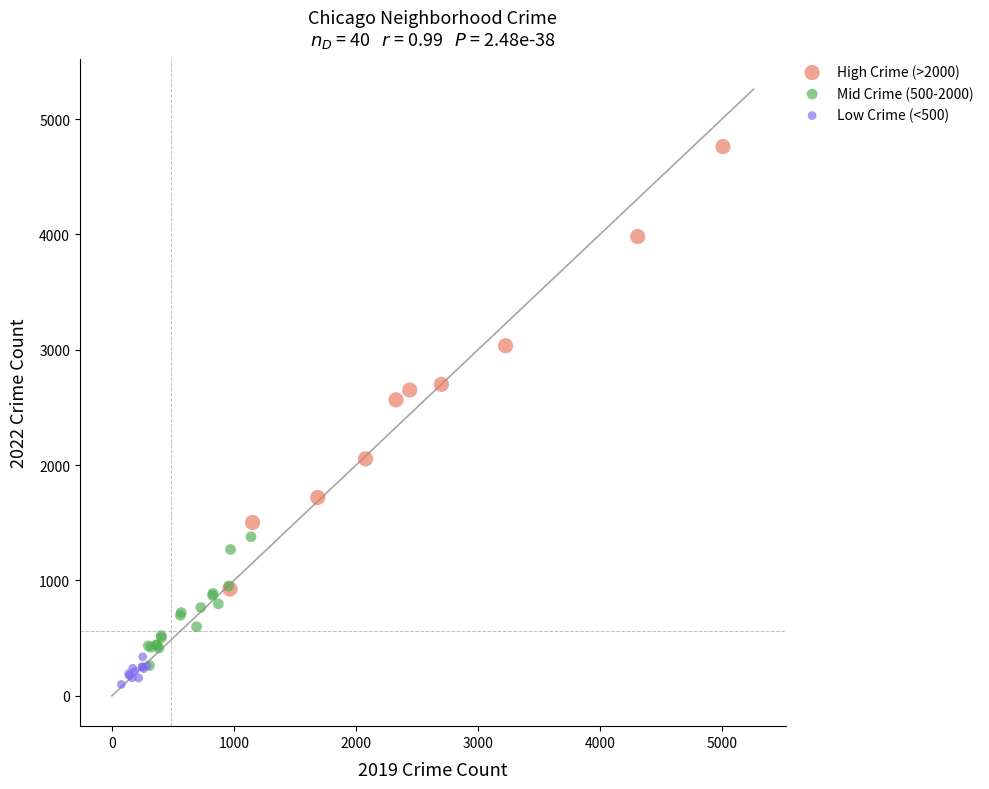

Which series has the widest spread of Y values?

High Crime (>2000)